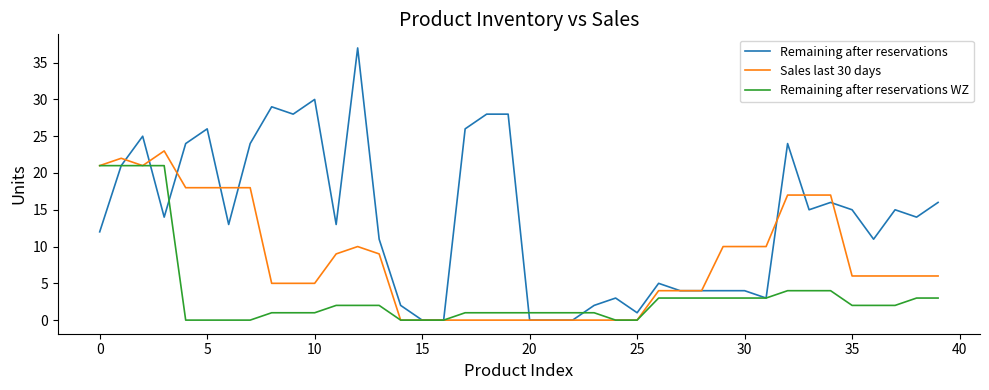

How many distinct data groups are displayed?

3